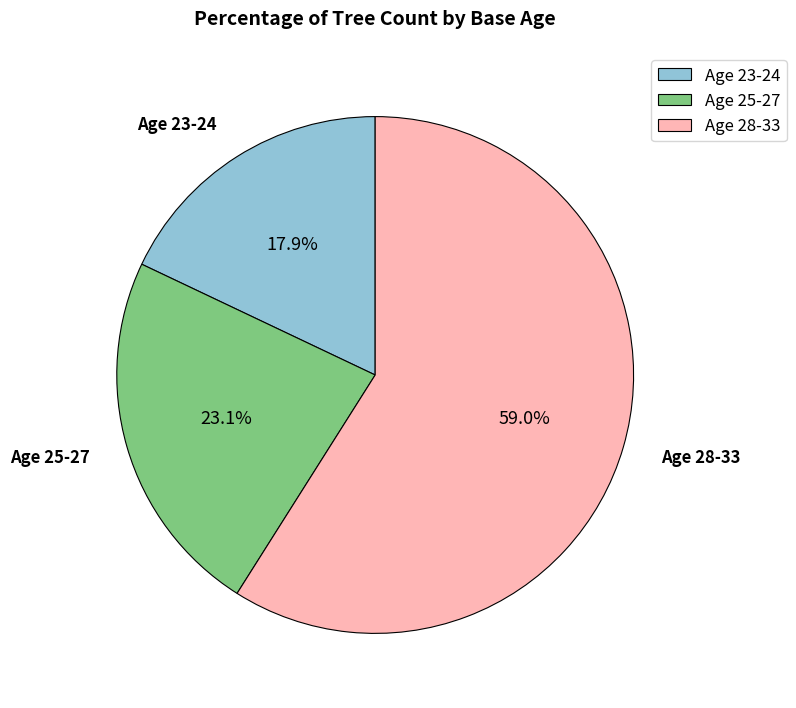

To the nearest percent, what is the difference between the largest and smallest slice percentages?

41%